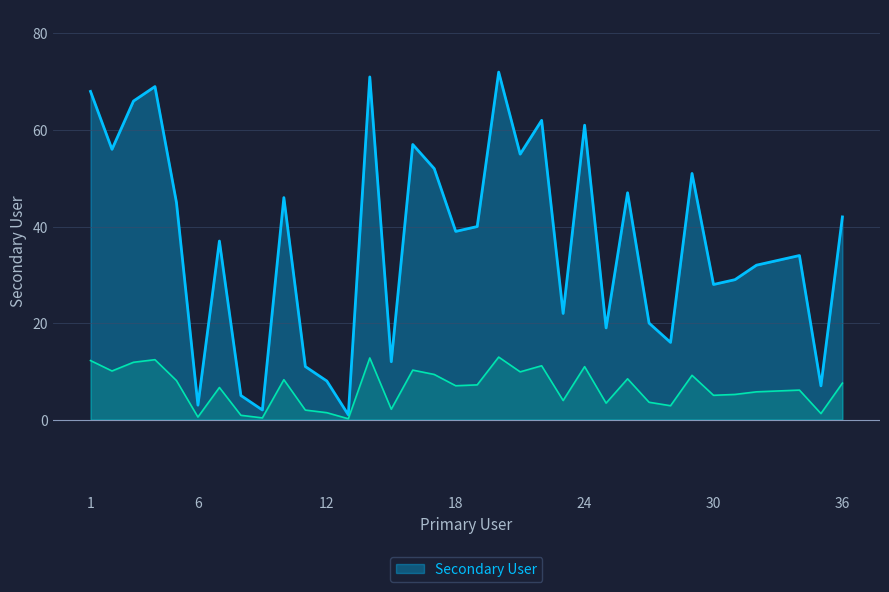

Does the chart have visible grid lines?

Yes